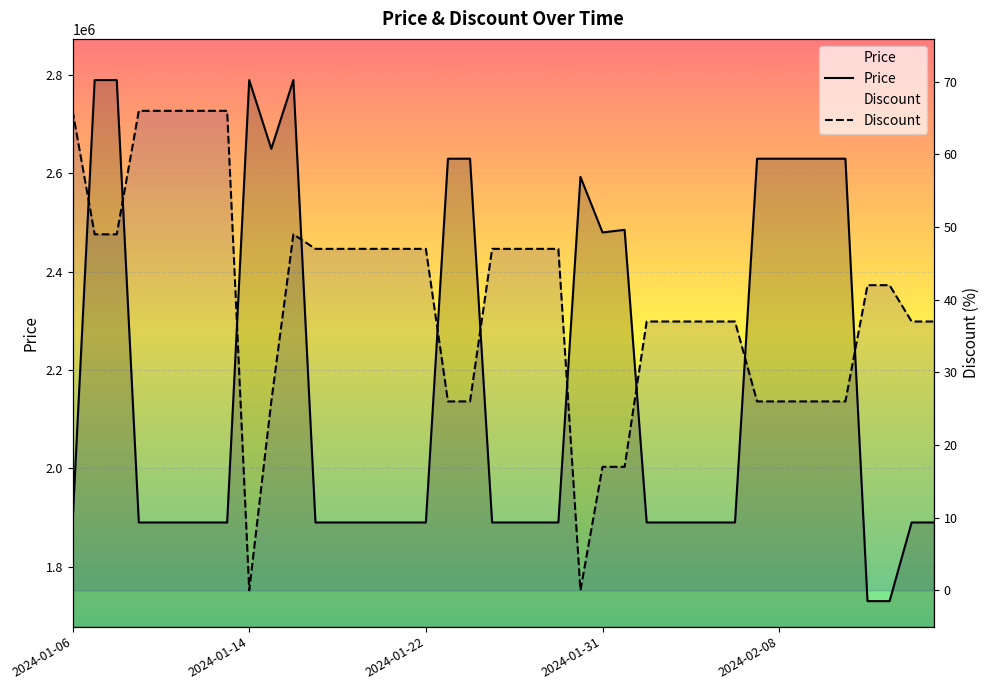

How many interior local valleys does the Discount series have?

2